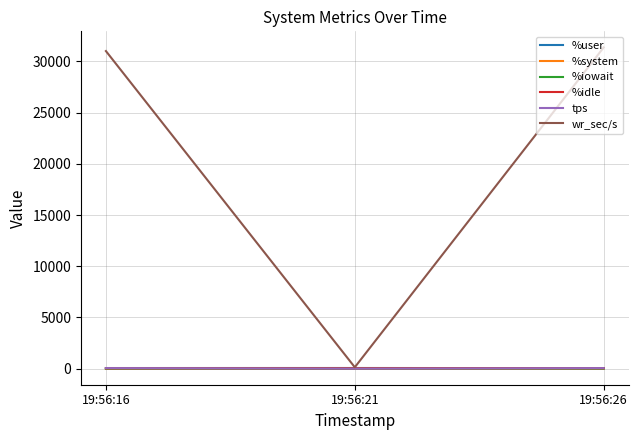

The value of wr_sec/s at 19:56:16 is 48930.2. True or false?

False